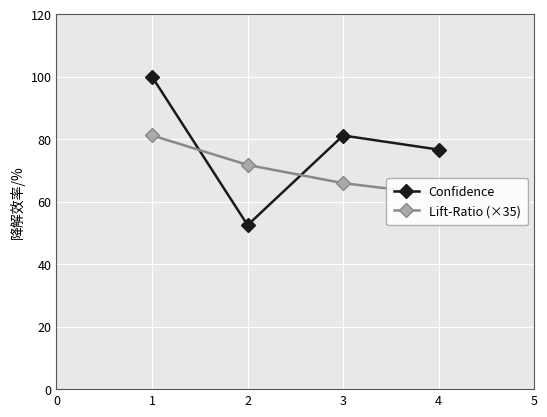

What is the difference between the Confidence values at 1 and 3?

18.8